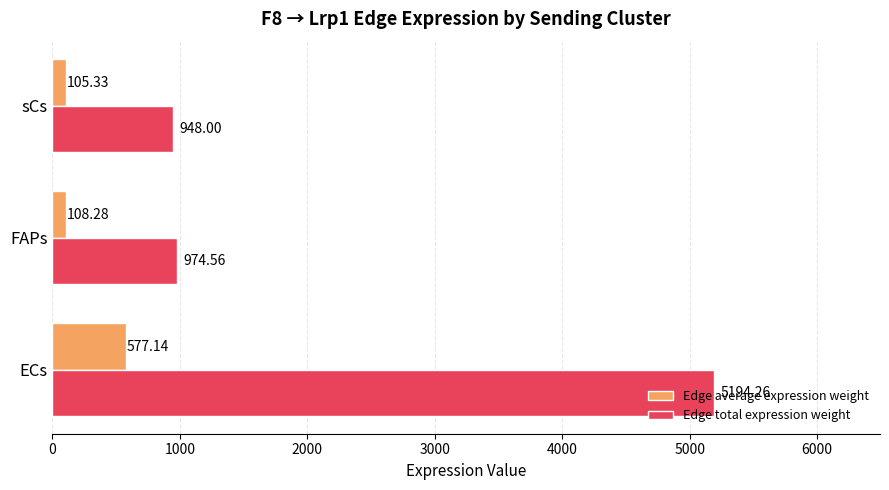

What is the sum of all Edge total expression weight values?

7116.8